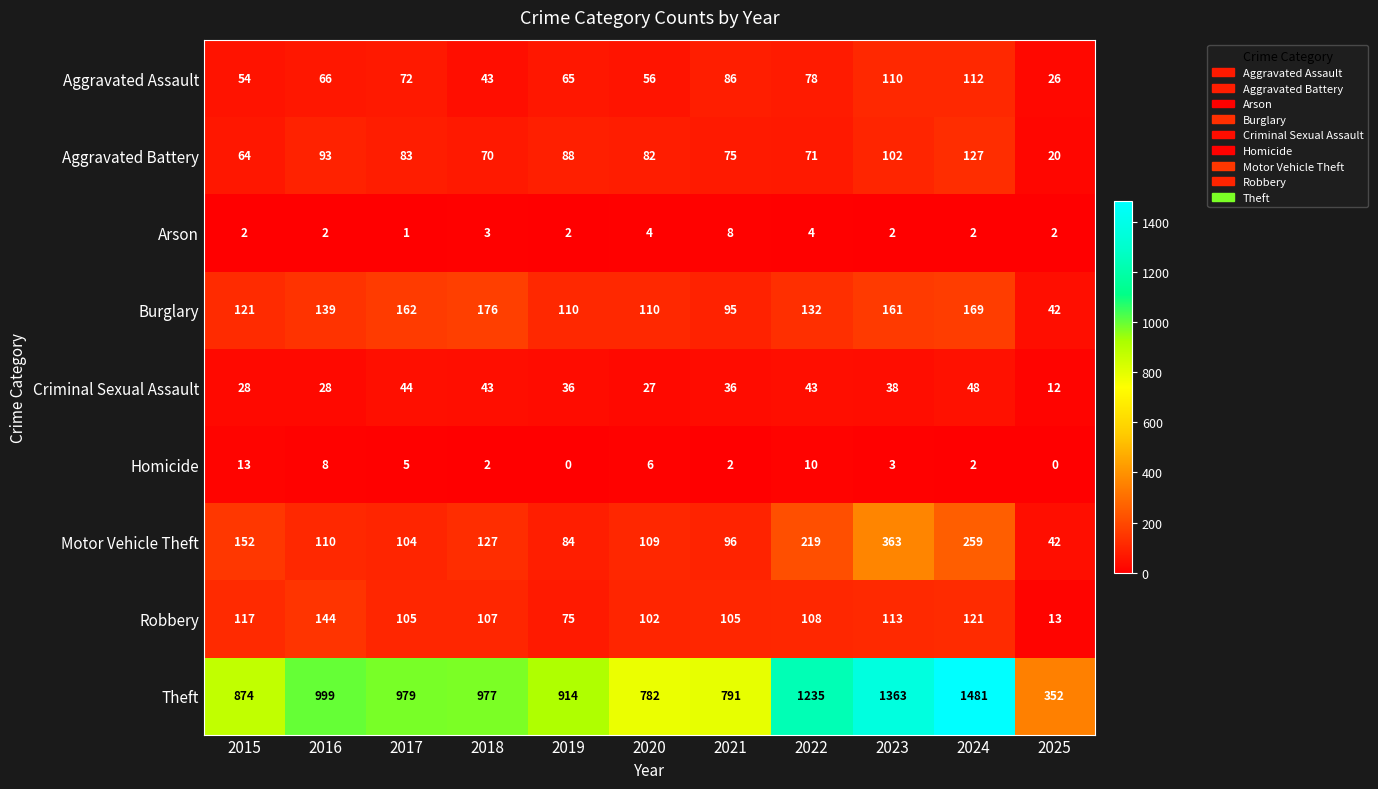

Where is Homicide nearest to the value 6?

2020